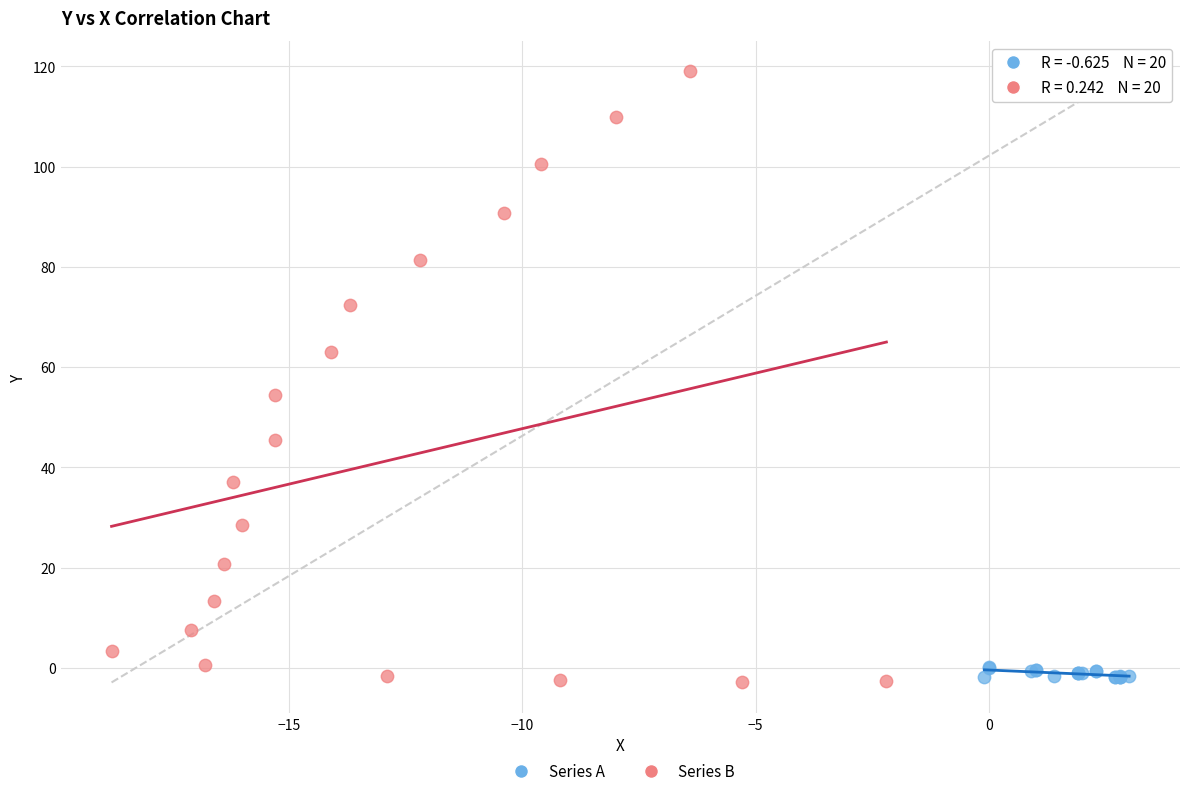

Which series has the largest Y range (max minus min)?

Series B